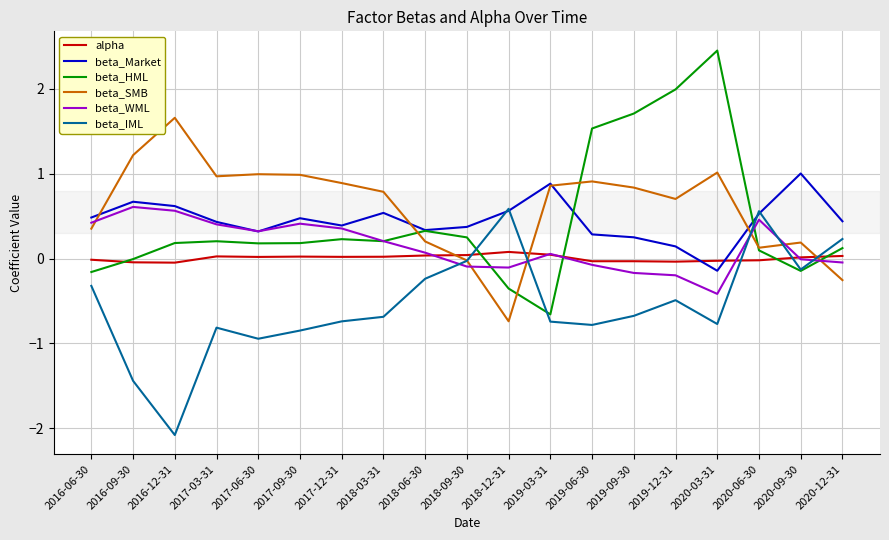

True or false: beta_HML has a value of 2.3 at 2019-06-30.

False